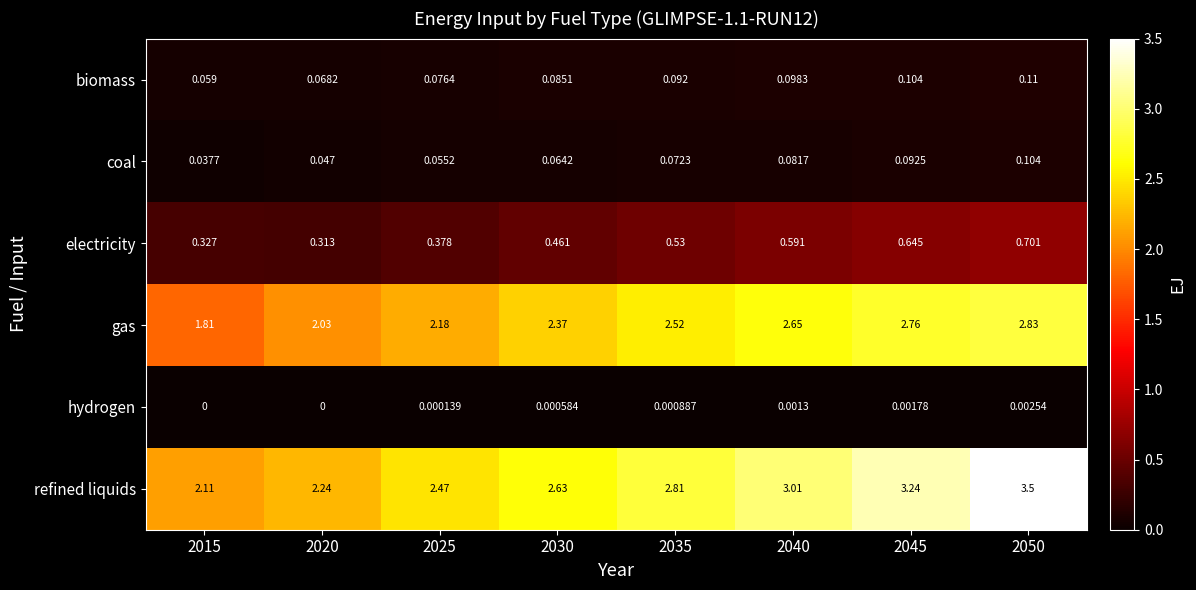

How many categories are shown in the chart?

8